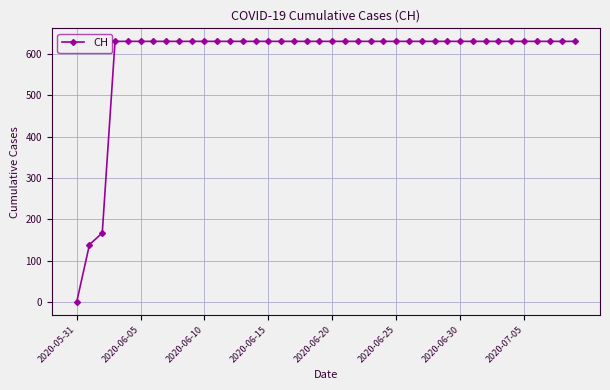

What is the difference between the maximum and minimum values?

631